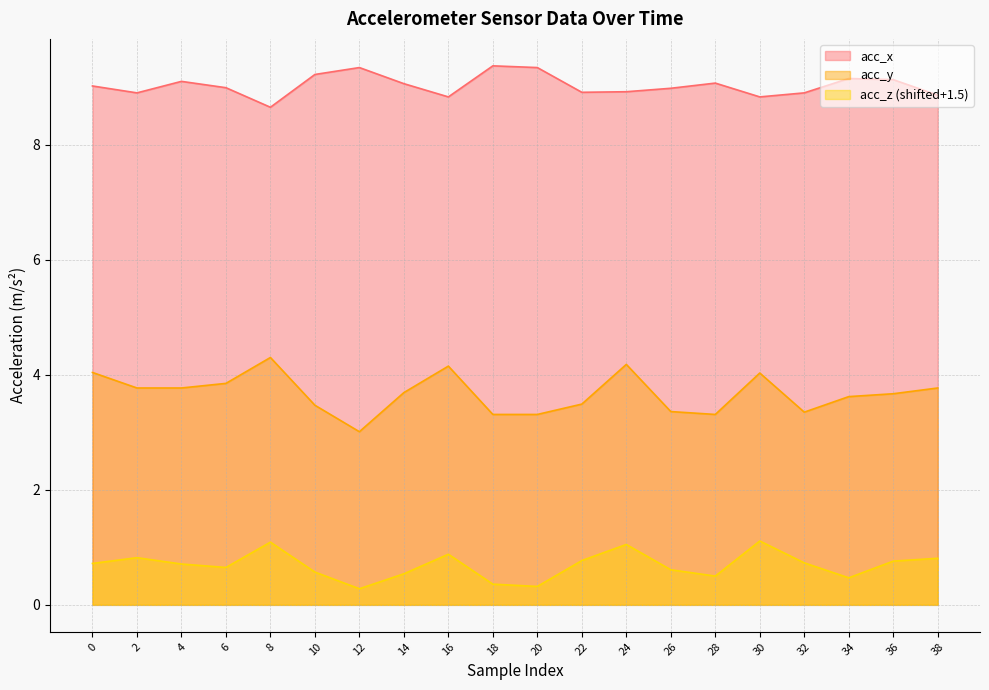

What is the value of the acc_z point at the 15th from the left?

0.5